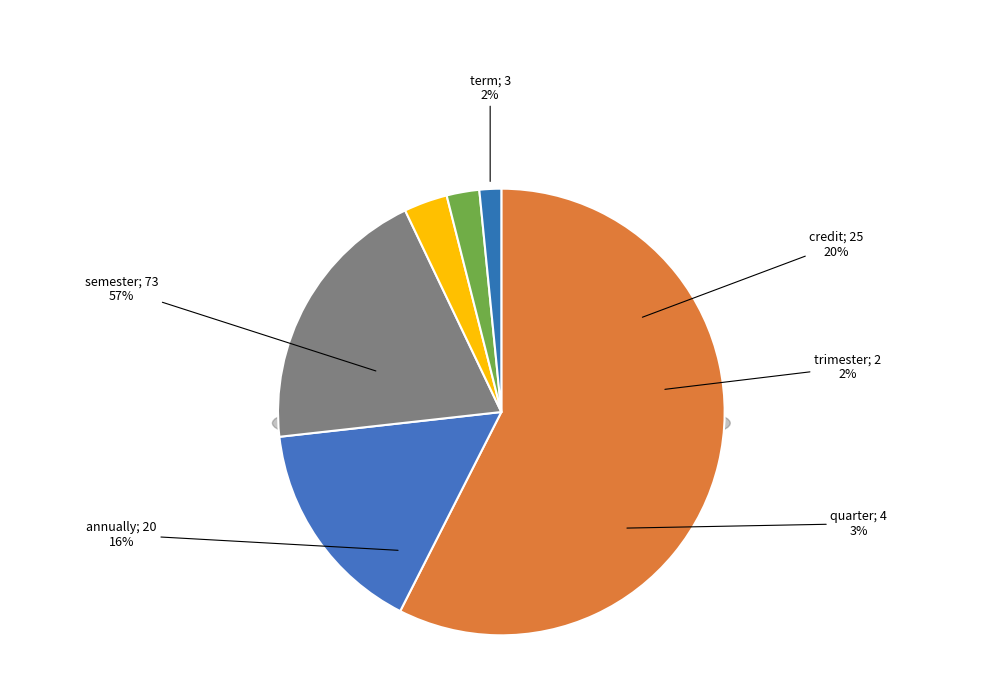

Is the sum of quarter and credit greater than half?

No